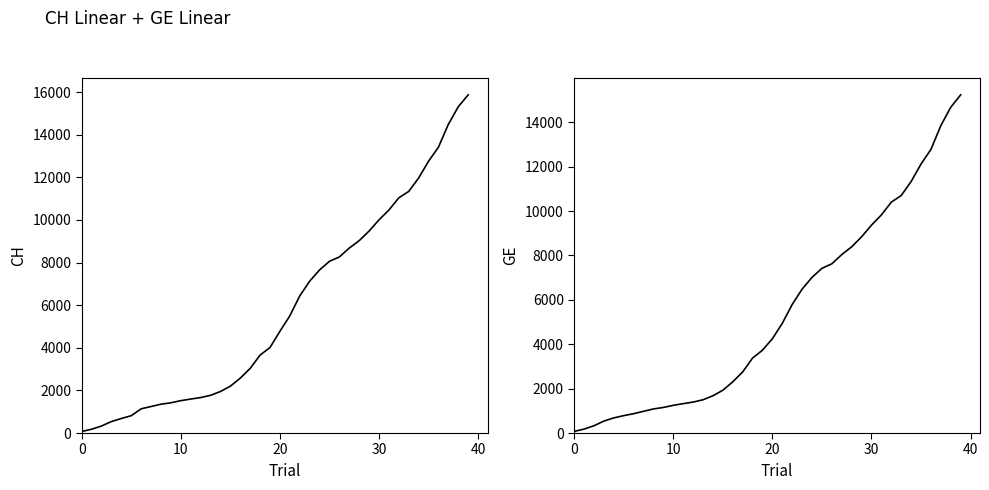

What is the value of the GE point at the 28th from the left?

8039